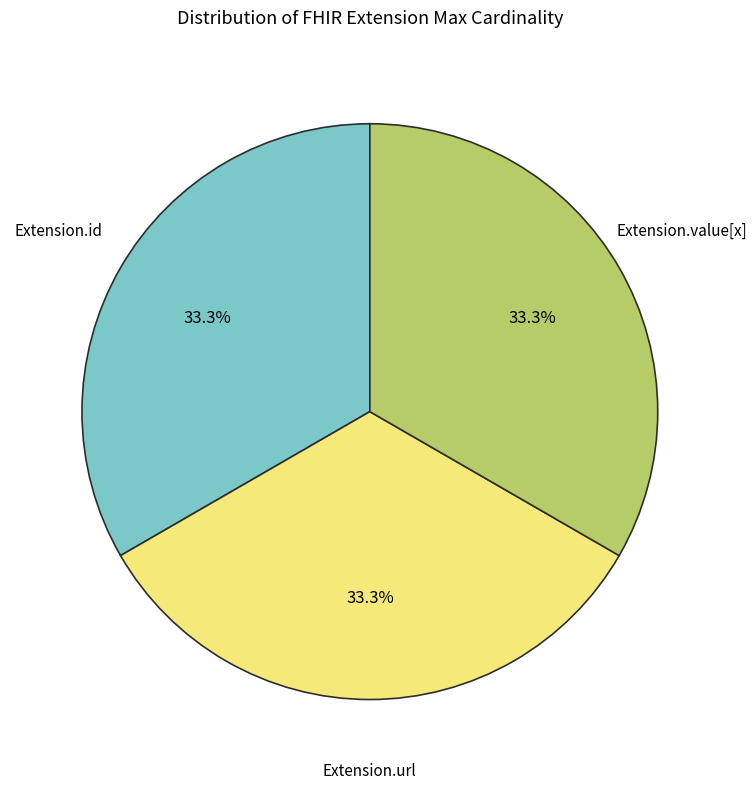

Is there a majority slice in this chart?

No